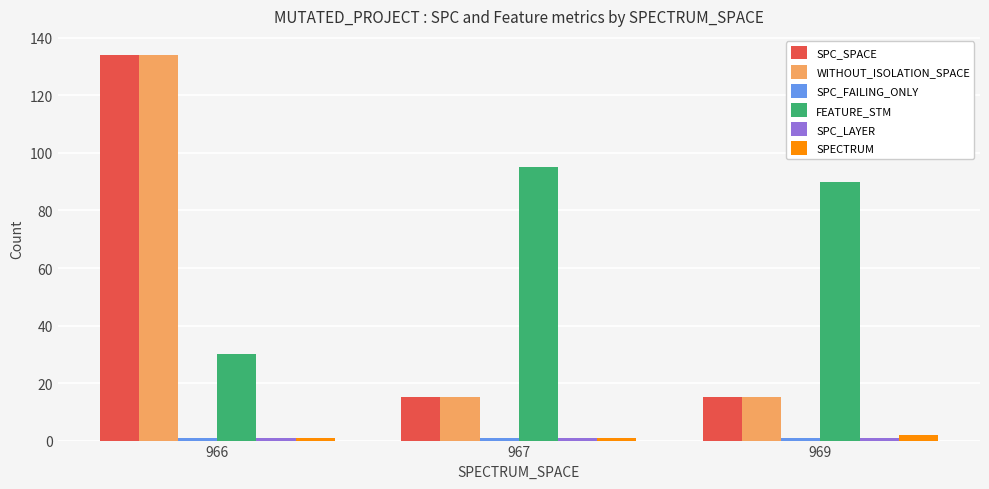

At which label is FEATURE_STM closest to 62?

969